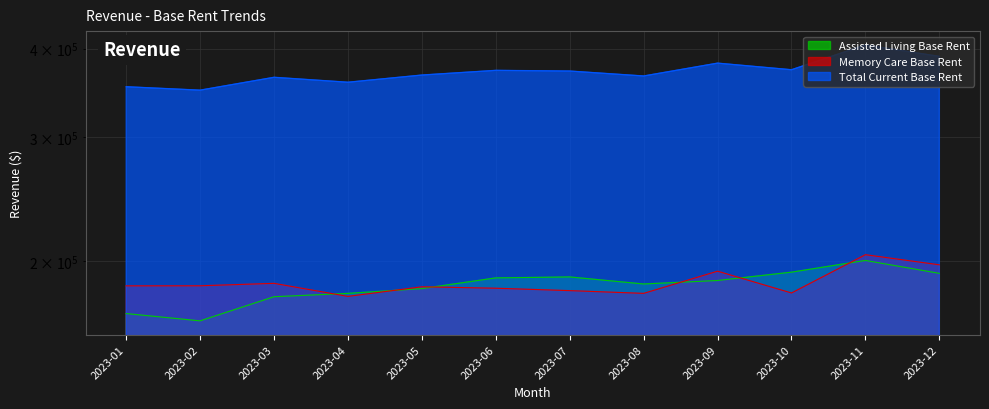

Rank the series at 2023-12 from lowest to highest value.

Assisted Living Base Rent, Memory Care Base Rent, Total Current Base Rent